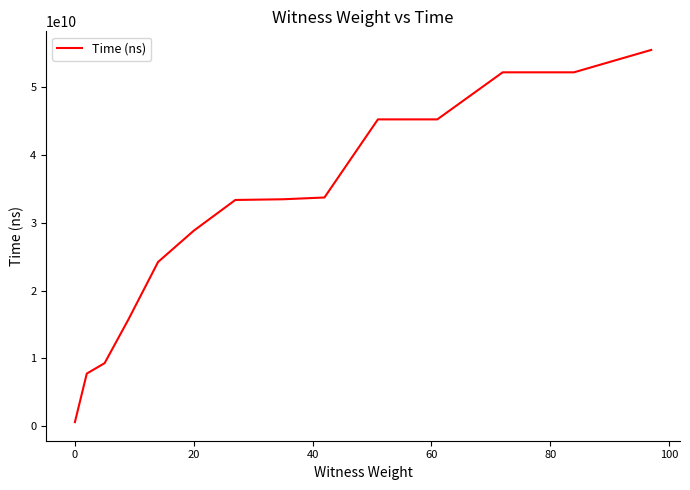

What is the greatest value displayed?

55518743600